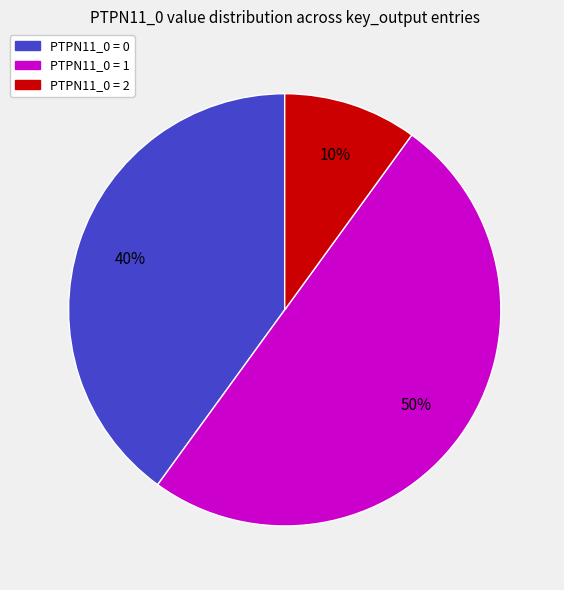

Between PTPN11_0 = 1 and PTPN11_0 = 2, which is larger?

PTPN11_0 = 1